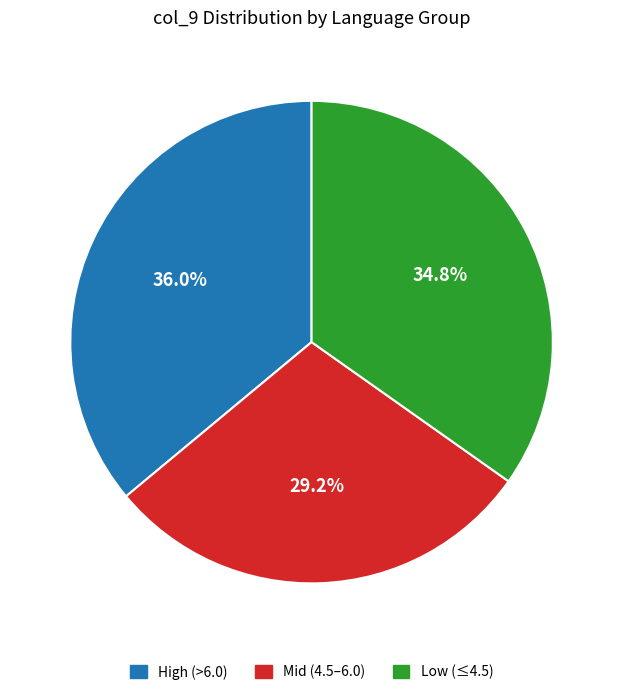

Rank the categories by value from lowest to highest.

Mid (4.5–6.0), Low (≤4.5), High (>6.0)